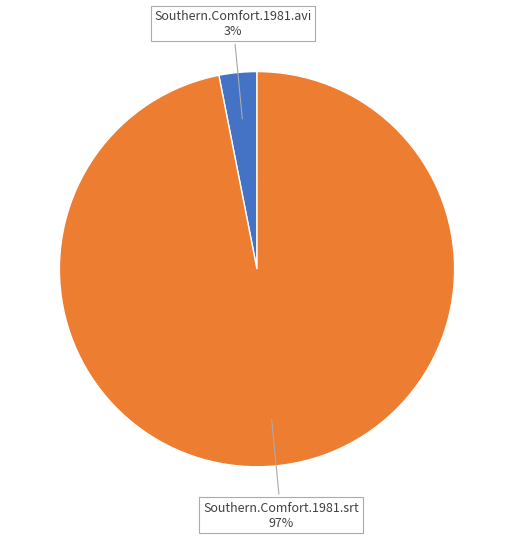

How many segments does this pie chart have?

2